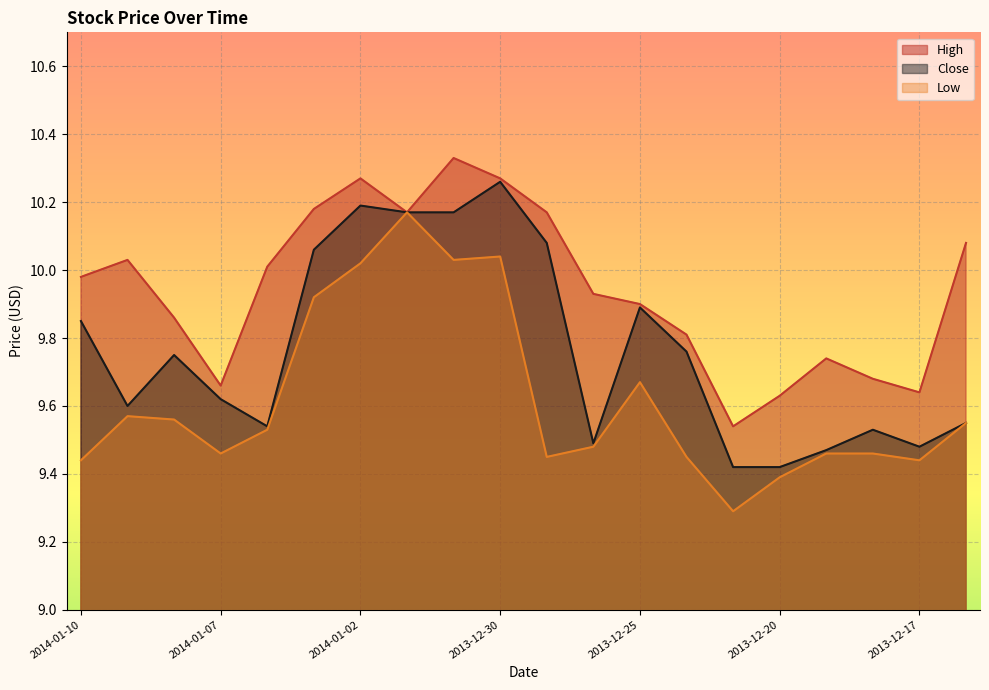

True or false: High has a value of 14.1 at 2013-12-27.

False